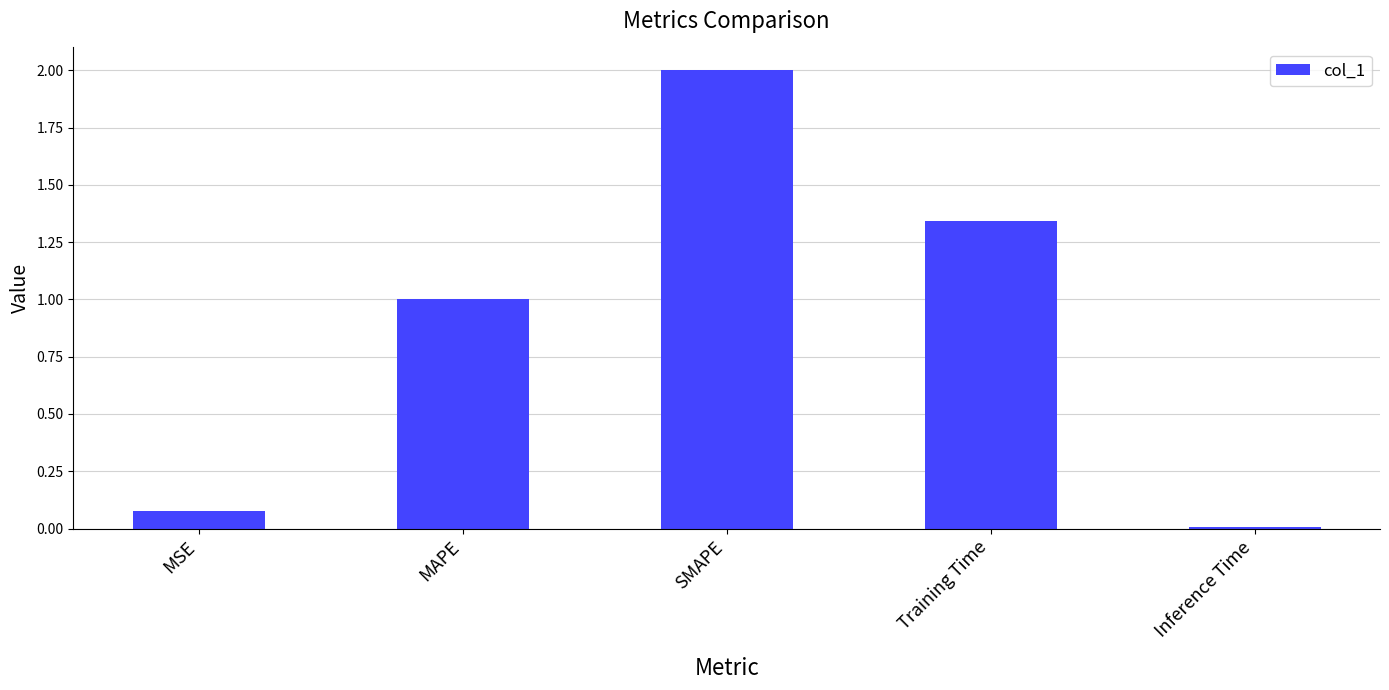

What is the sum of all values?

4.4